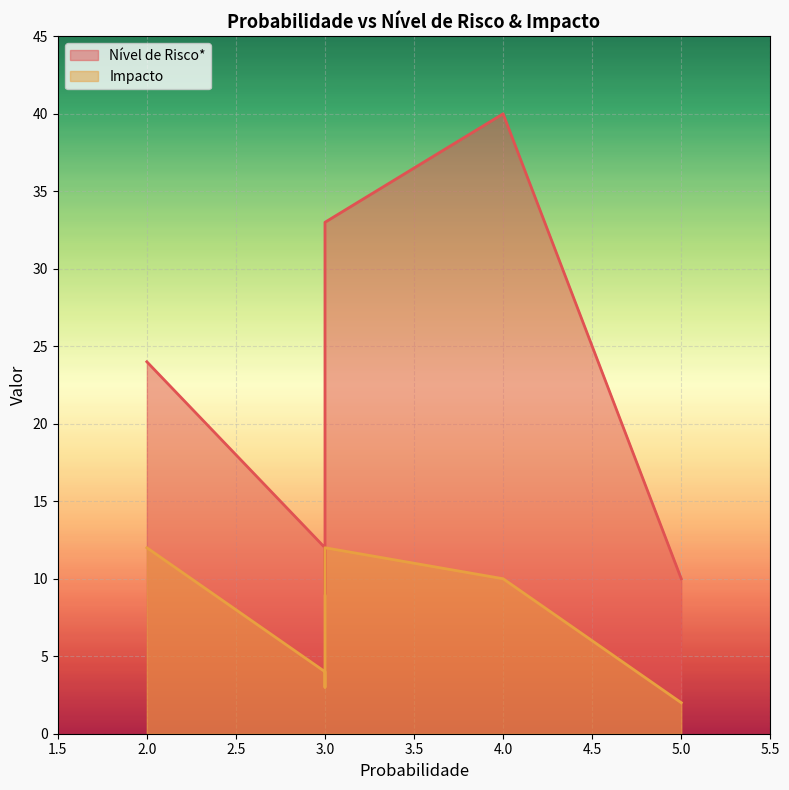

What is the maximum value for Impacto?

12